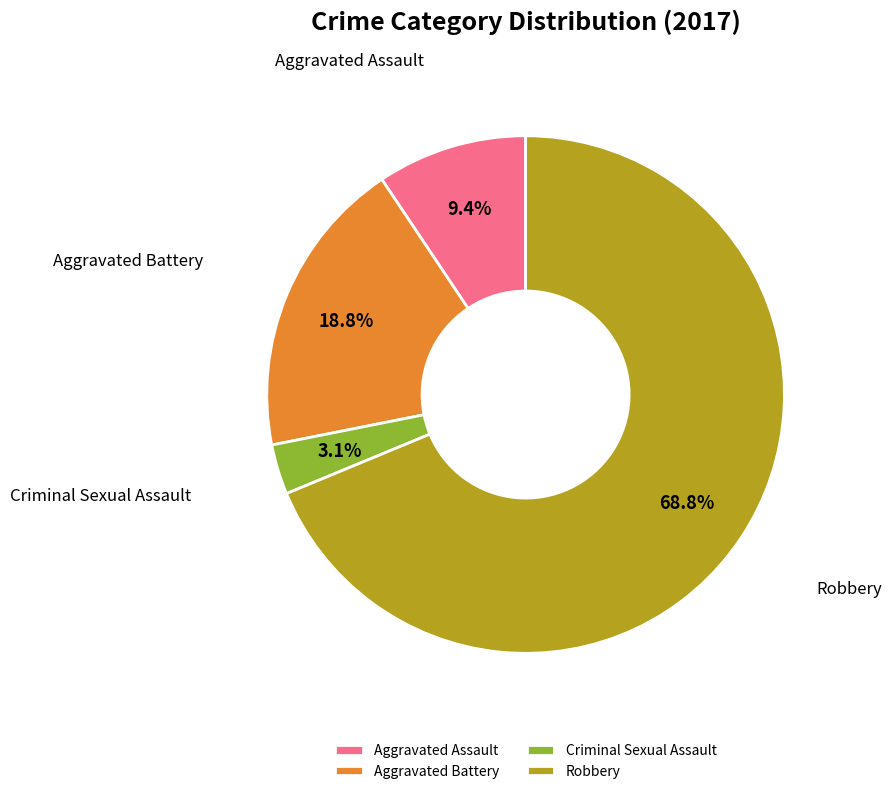

Which has a higher value, Criminal Sexual Assault or Aggravated Battery?

Aggravated Battery